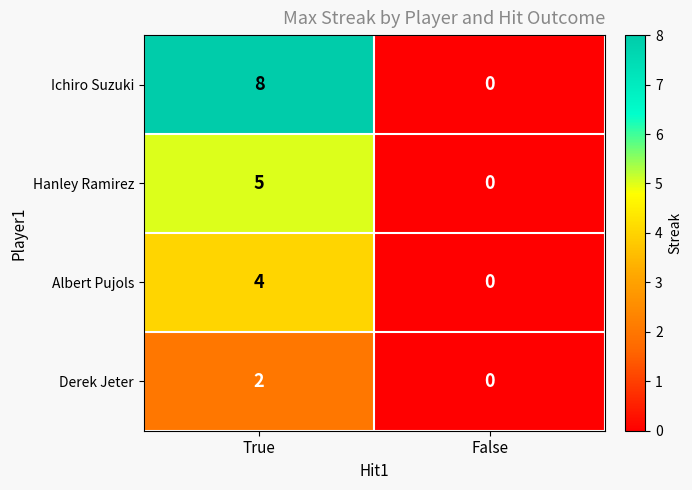

Rank the series by their maximum value, from lowest to highest.

Derek Jeter, Albert Pujols, Hanley Ramirez, Ichiro Suzuki